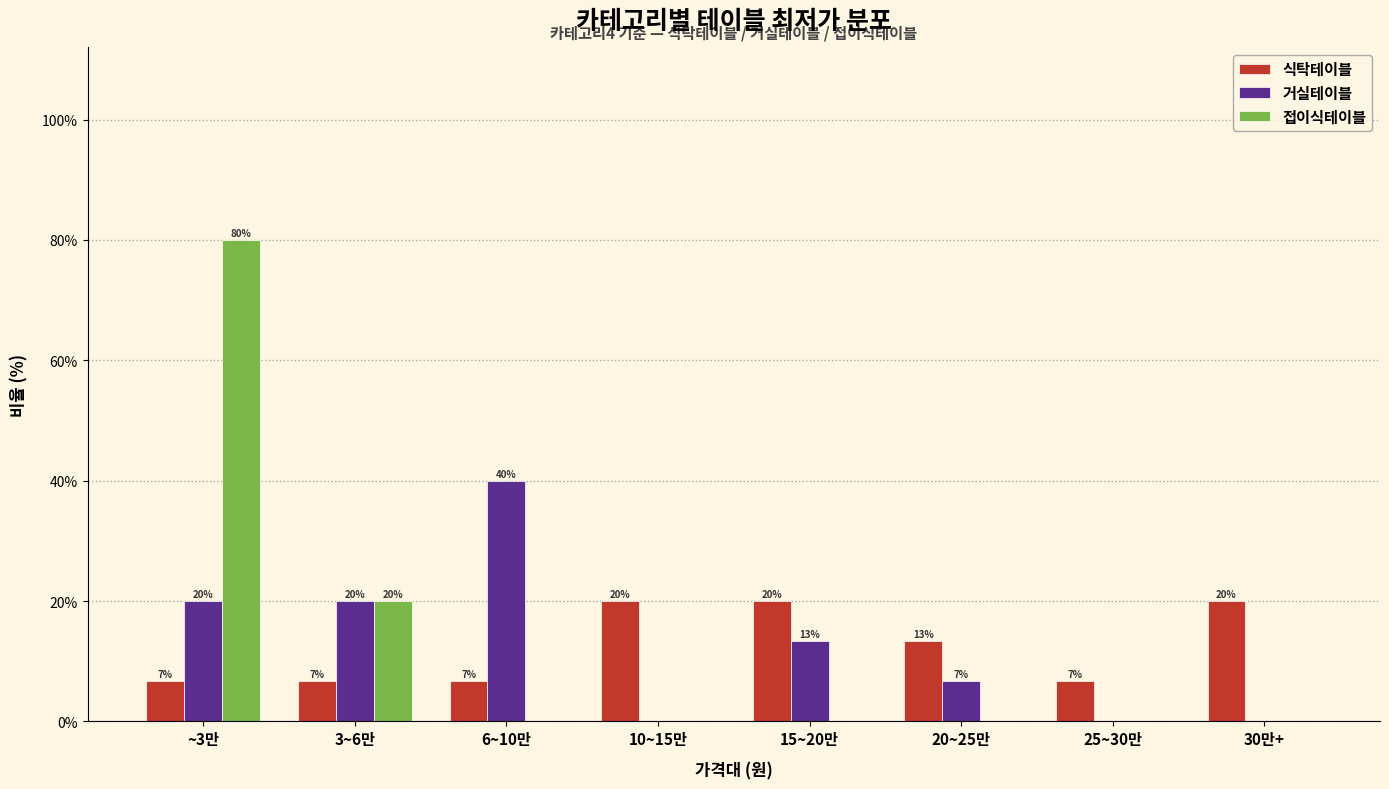

Count the 거실테이블 values in the range 0 to 20.

7